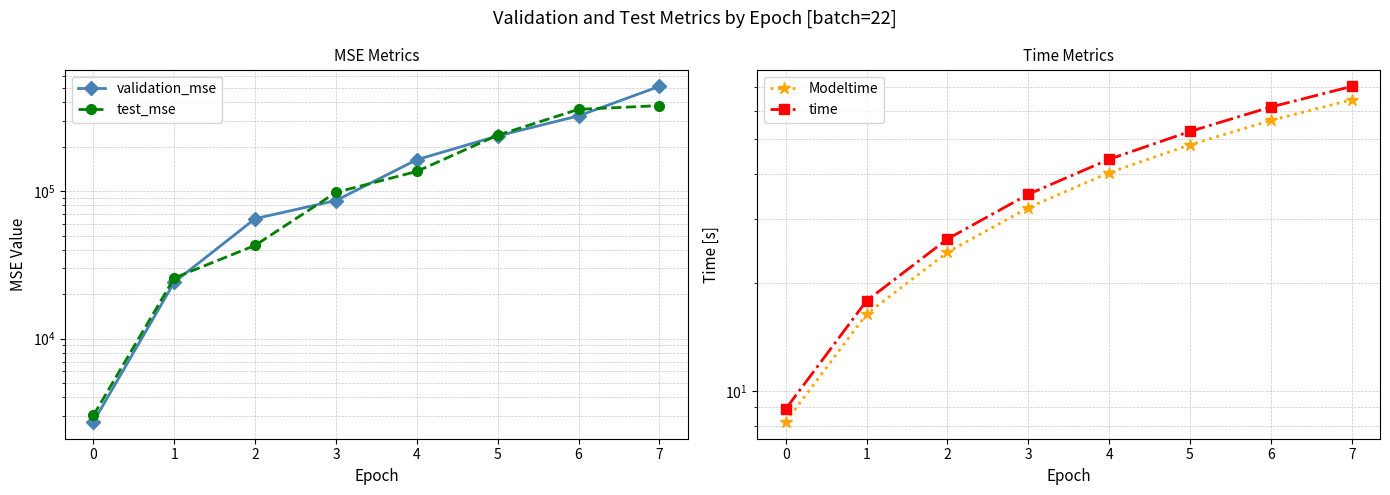

Which label corresponds to the largest value in the chart?

7